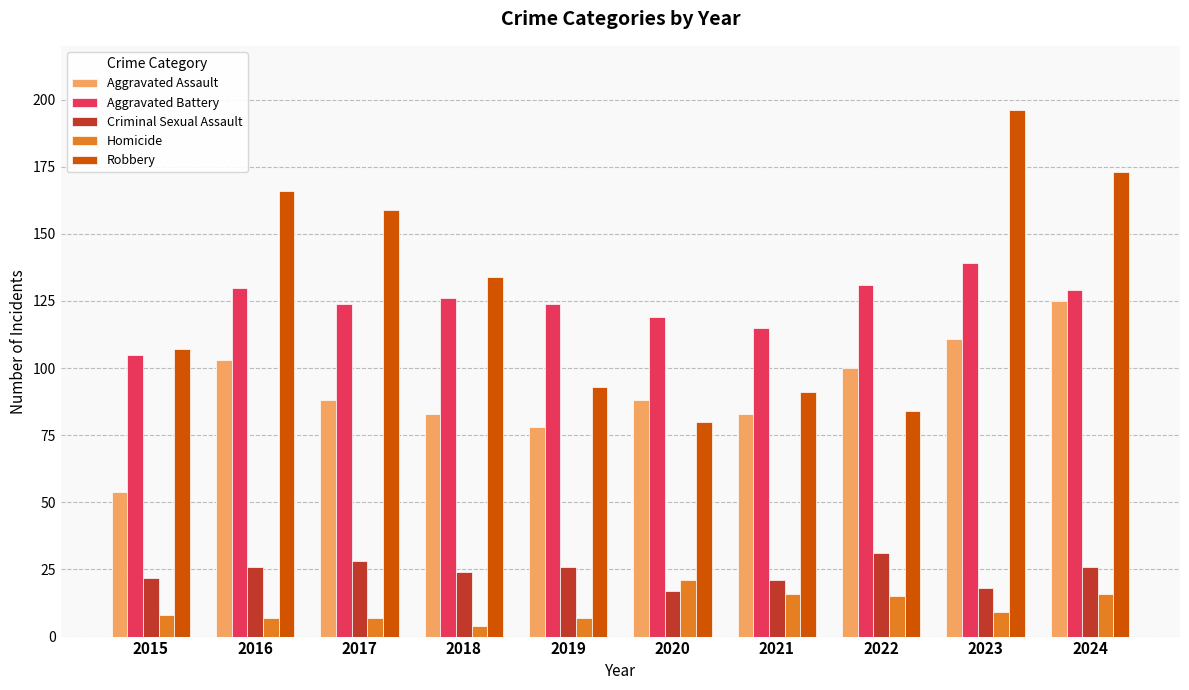

What is the difference between the Aggravated Assault values at 2021 and 2019?

5